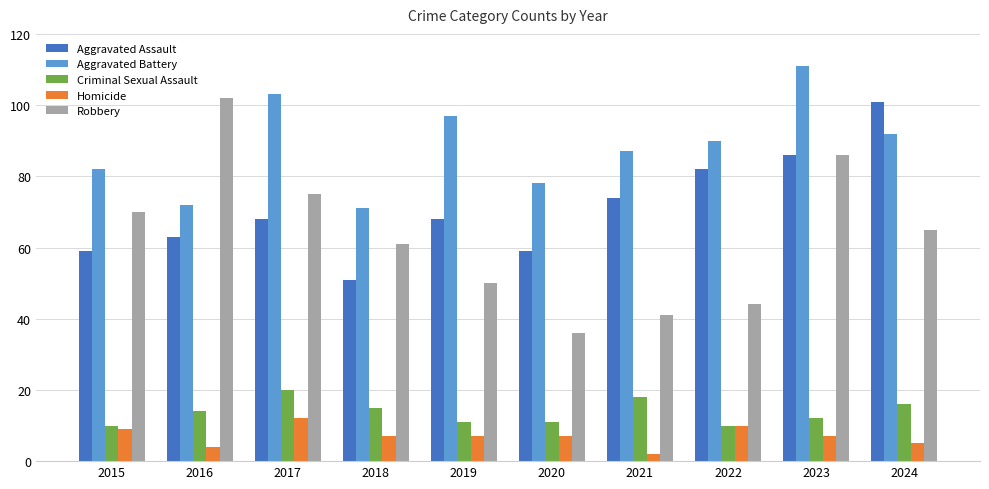

The Criminal Sexual Assault series shows 18 at 2021. True or false?

True